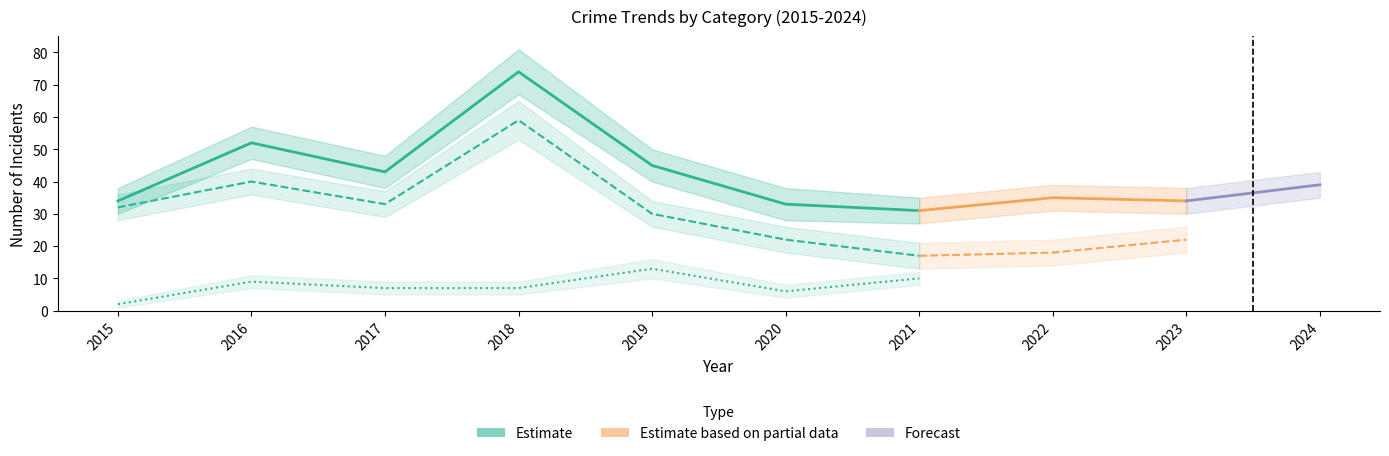

True or false: Theft and Robbery cross at least once.

False